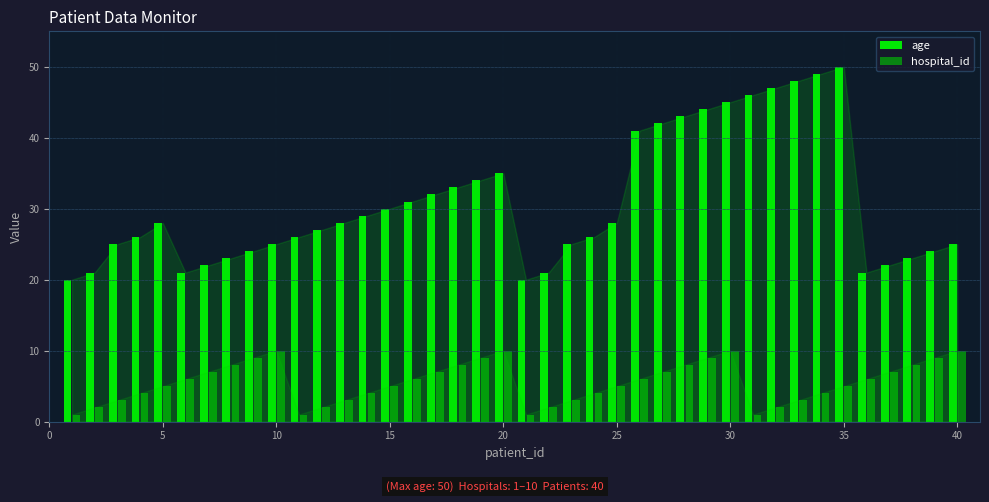

Which series has the widest spread of values?

age